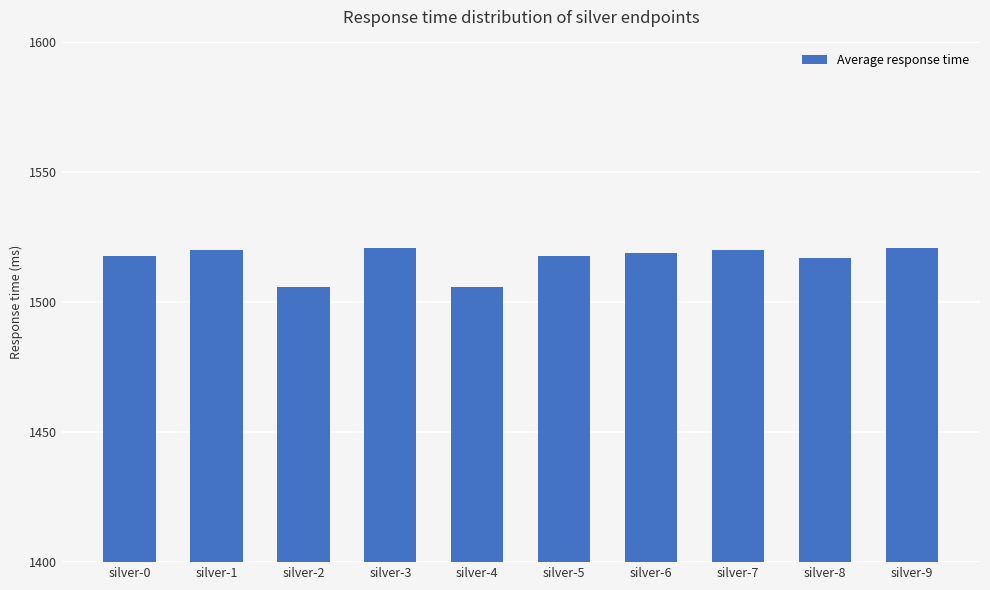

The value at silver-4 is 1506. True or false?

True